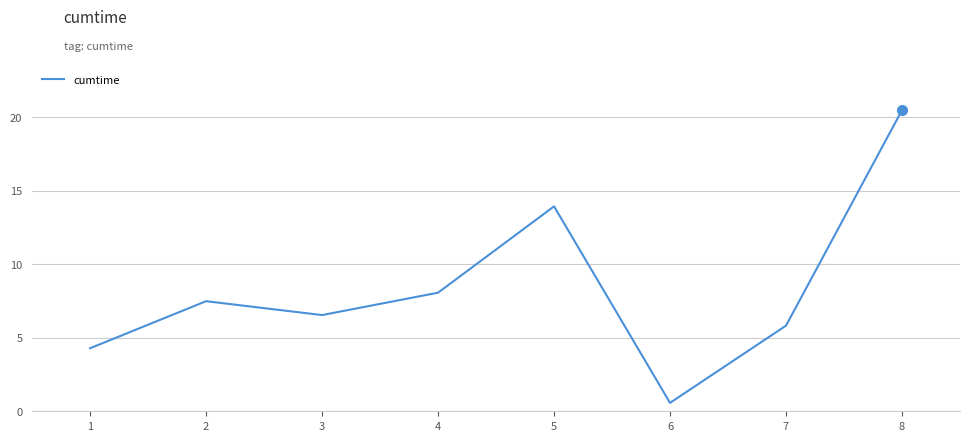

Between 4 and 7, which is larger?

4